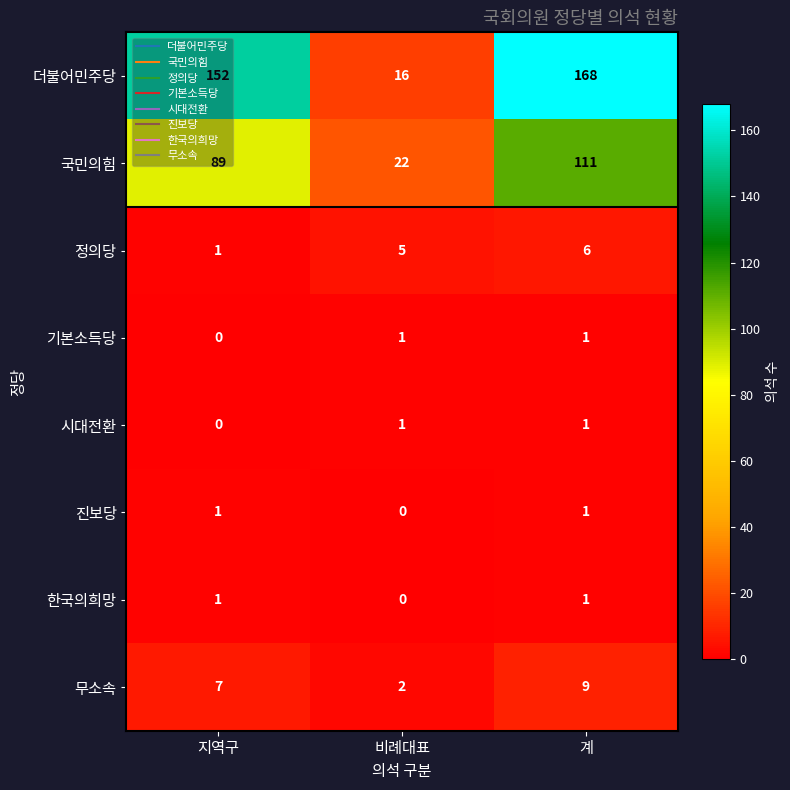

List the labels in order of 정의당 value, smallest first.

지역구, 비례대표, 계